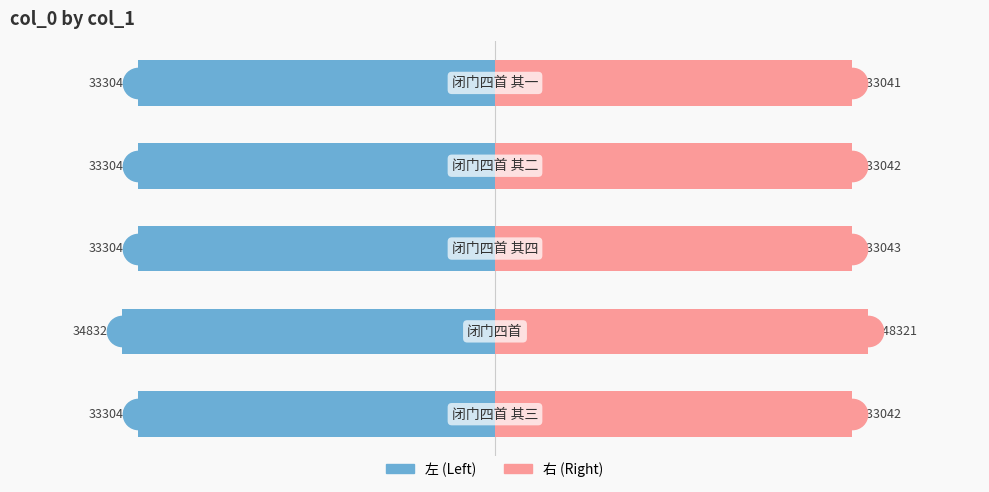

How many bars are there in each group?

2